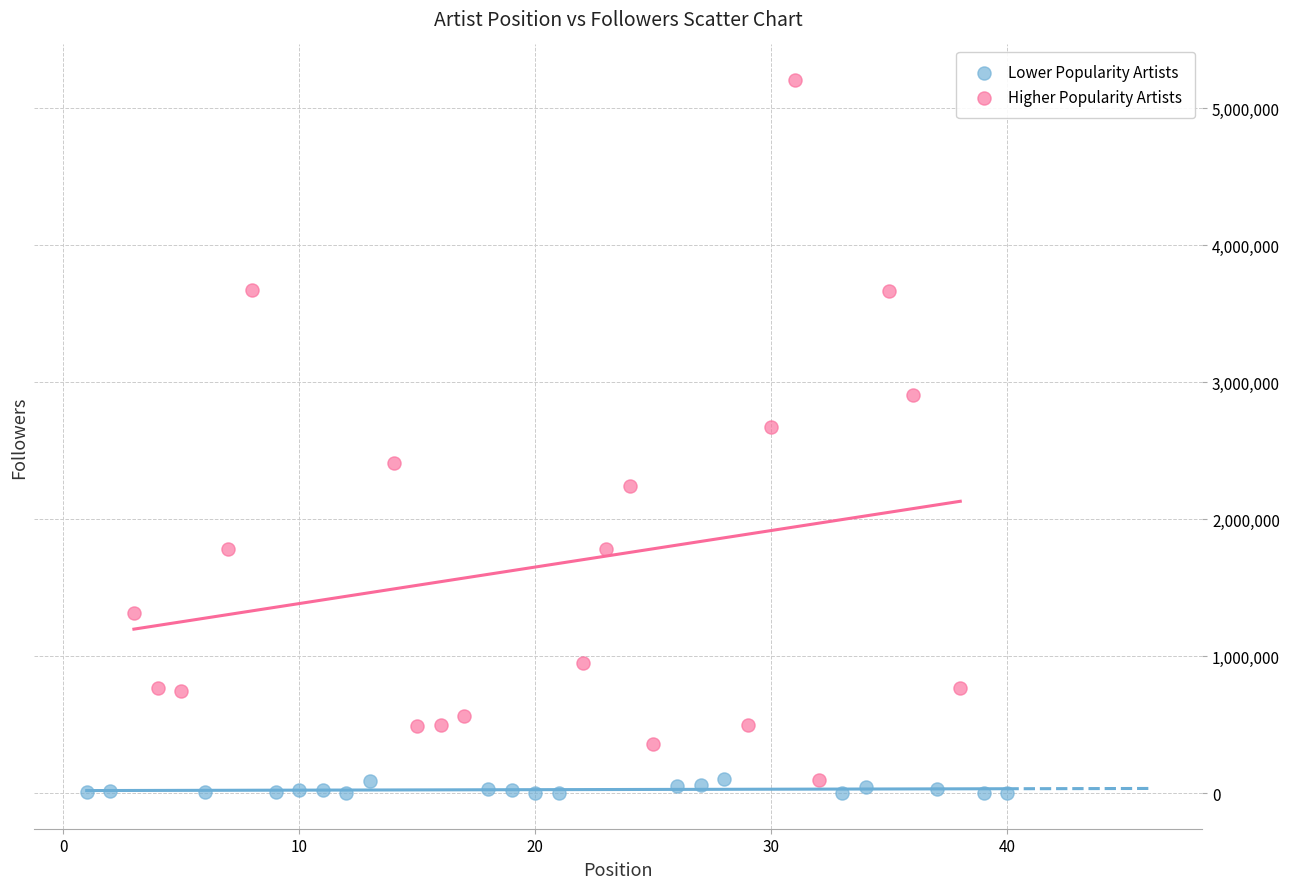

Which series contains the highest Y value?

Higher Popularity Artists